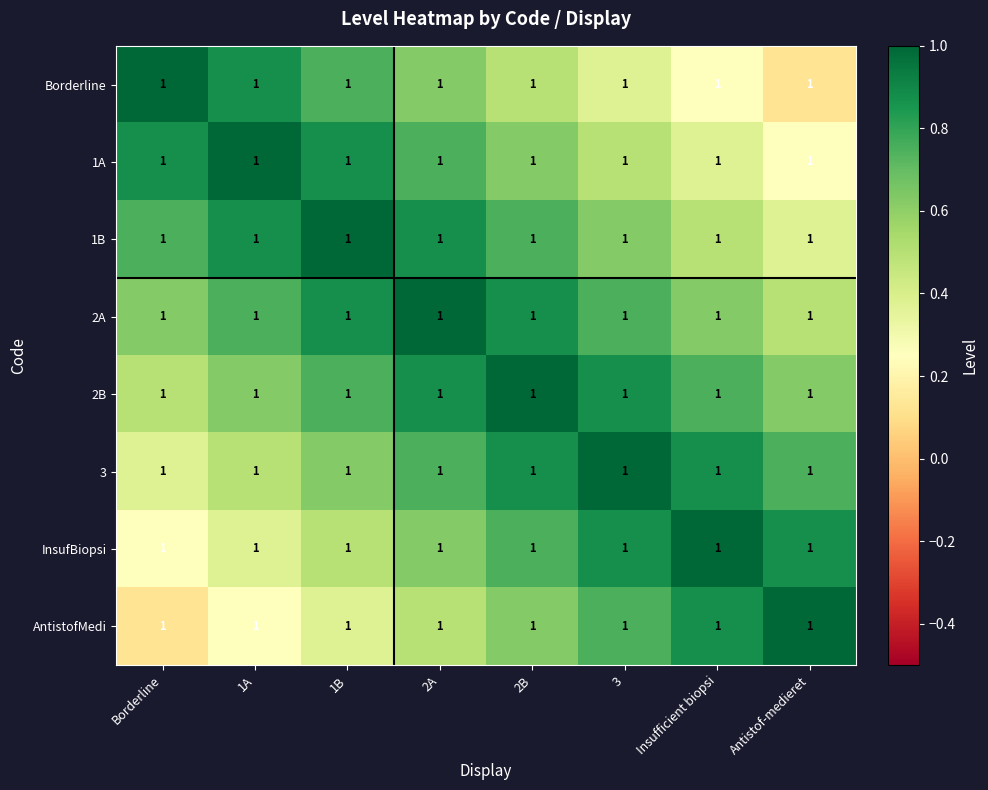

Which category has the highest value in the 1B series?

1B